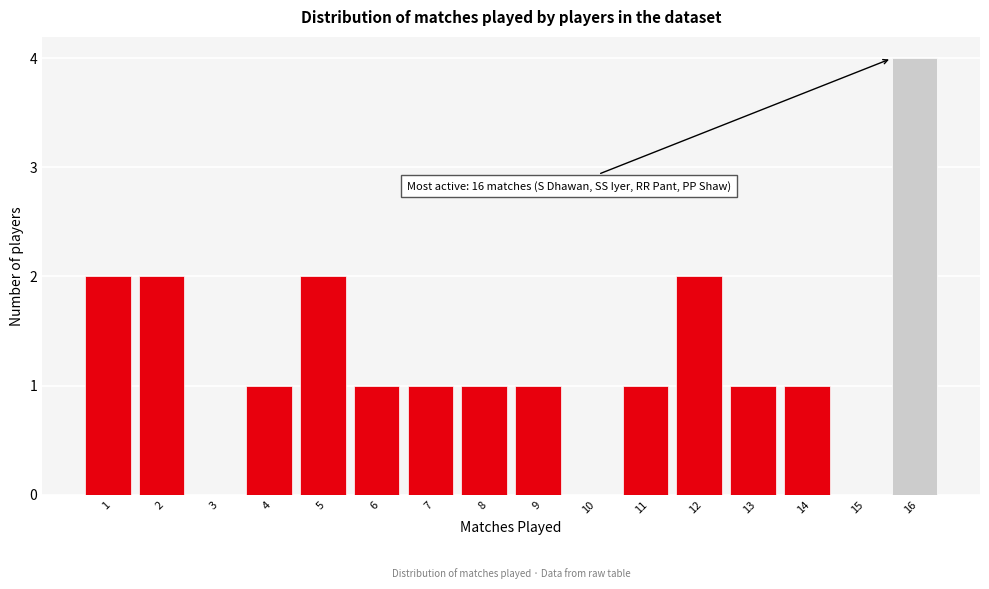

Reading left to right, what are all the values shown in this chart?

1=2	2=2	3=0	4=1	5=2	6=1	7=1	8=1	9=1	10=0	11=1	12=2	13=1	14=1	15=0	16=4